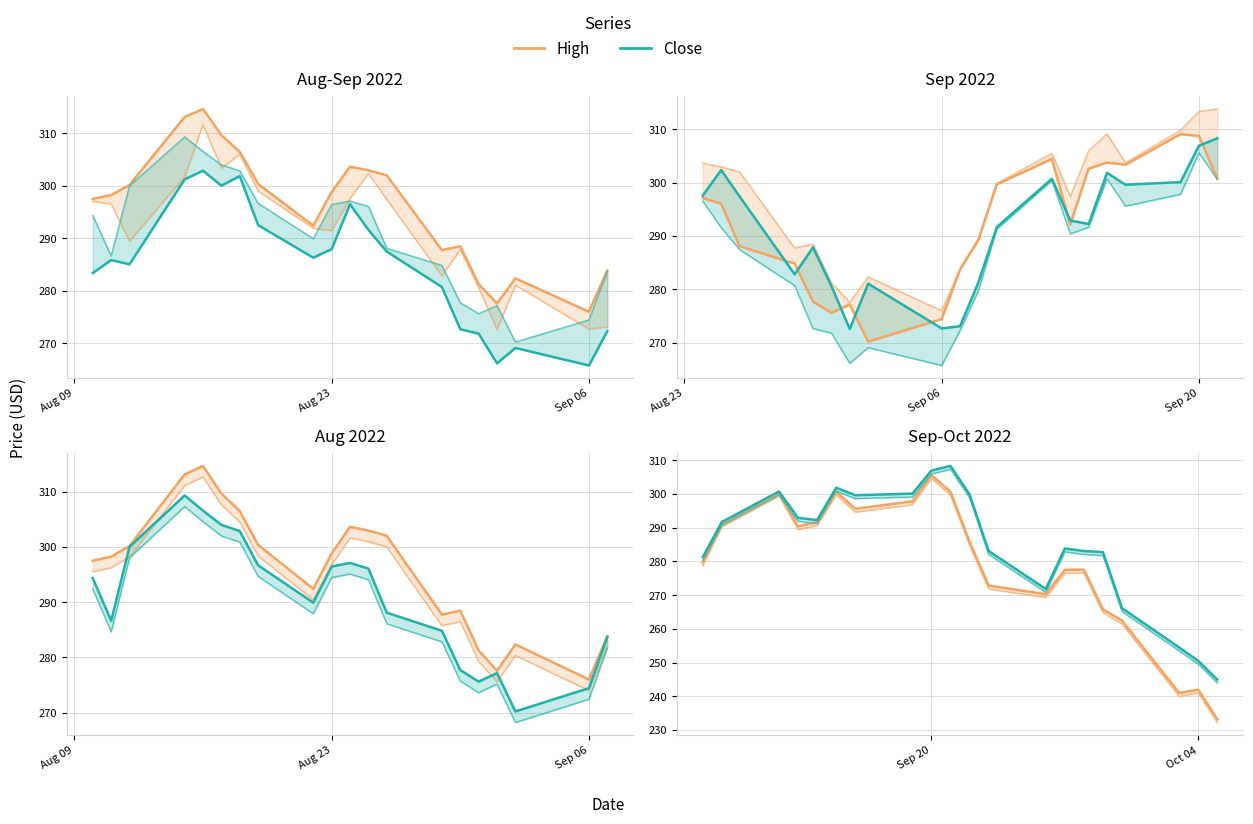

In High, how many points are lower than both neighbors (excluding endpoints)?

4